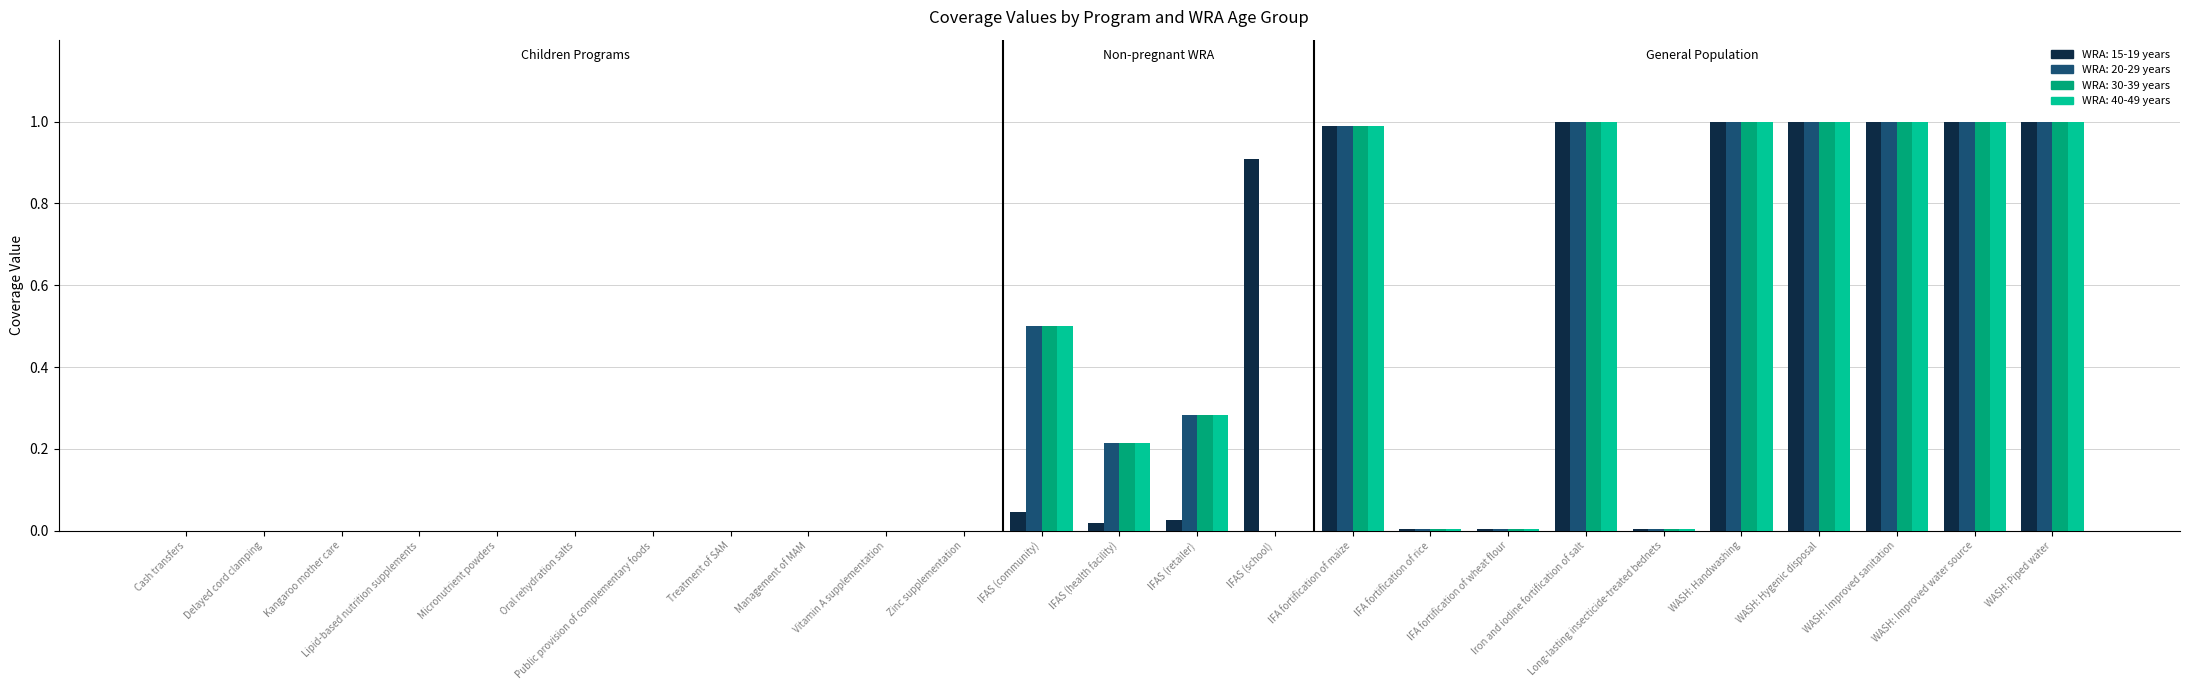

What is the maximum value for WRA: 20-29 years?

1.0